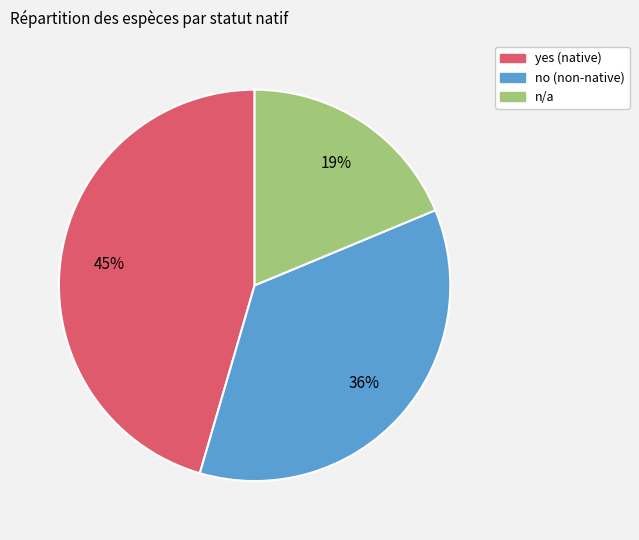

Which has a higher value, yes or no?

yes